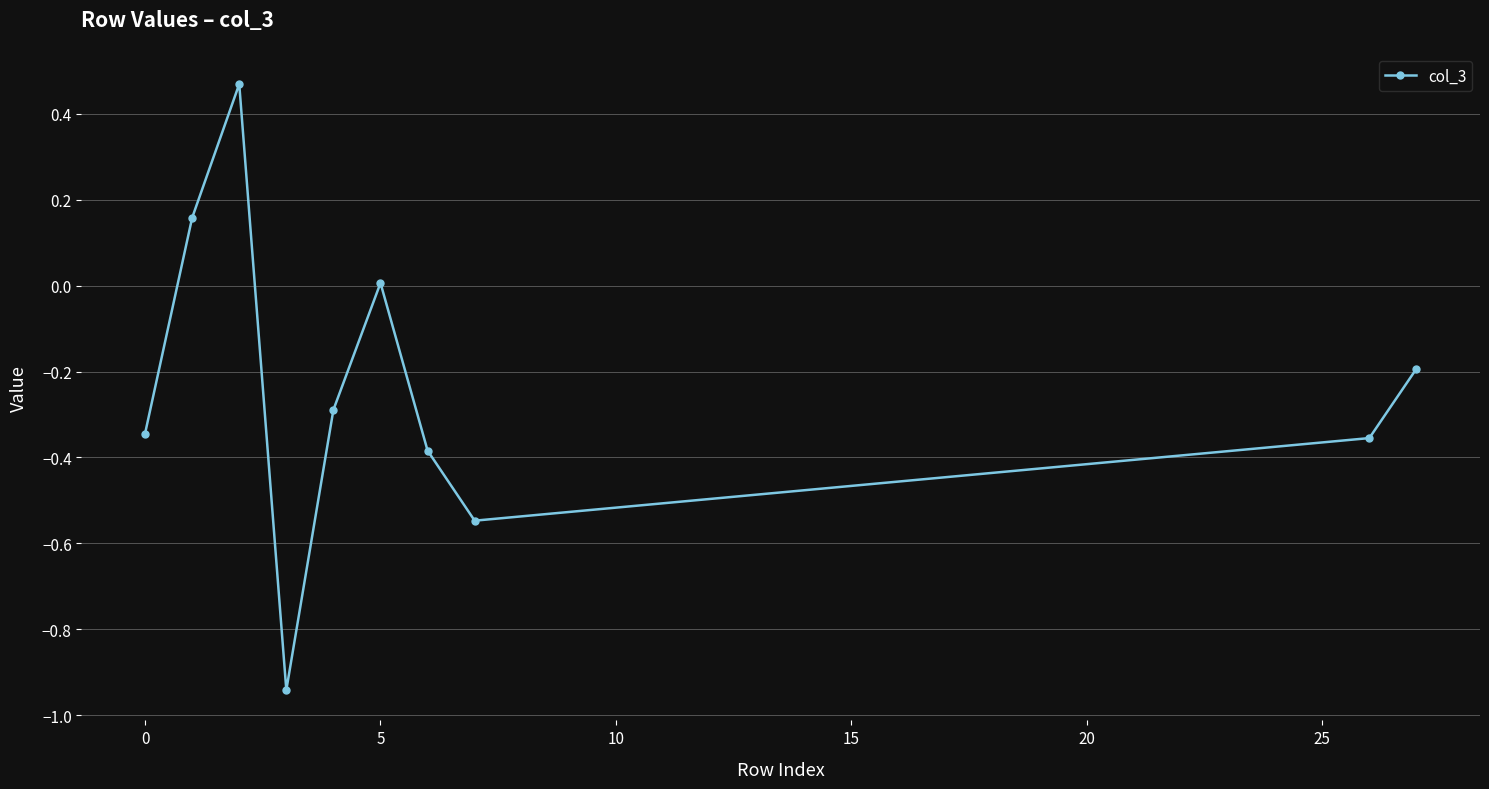

How many interior local peaks (higher than both neighbors) does the data have?

2